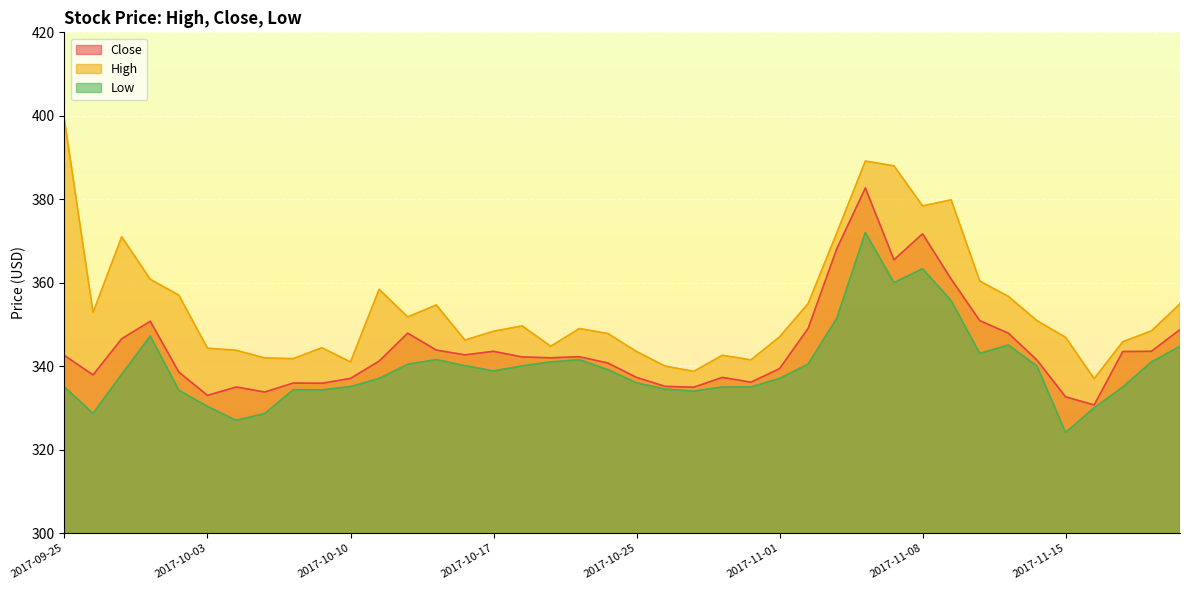

True or false: High and Low cross at least once.

False